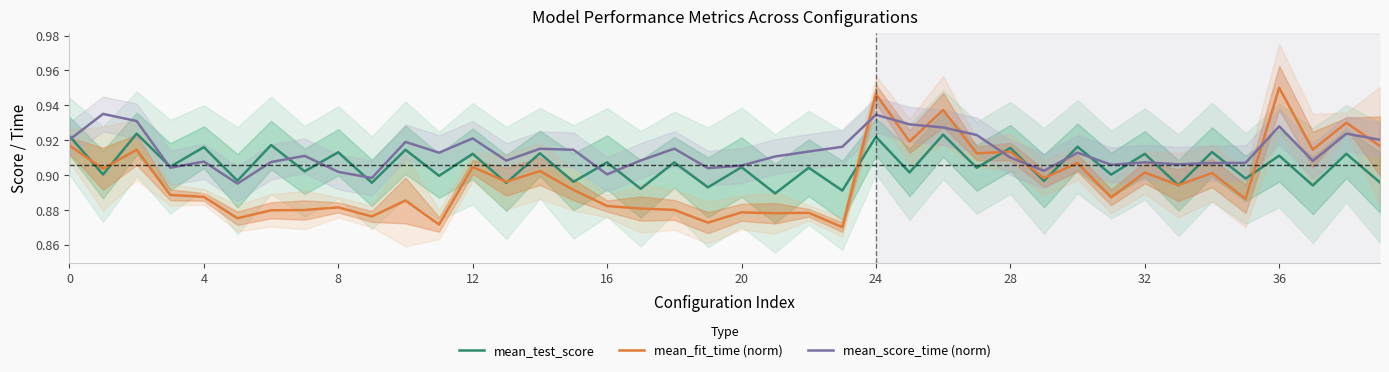

Is this an area chart (filled region under the line)?

No